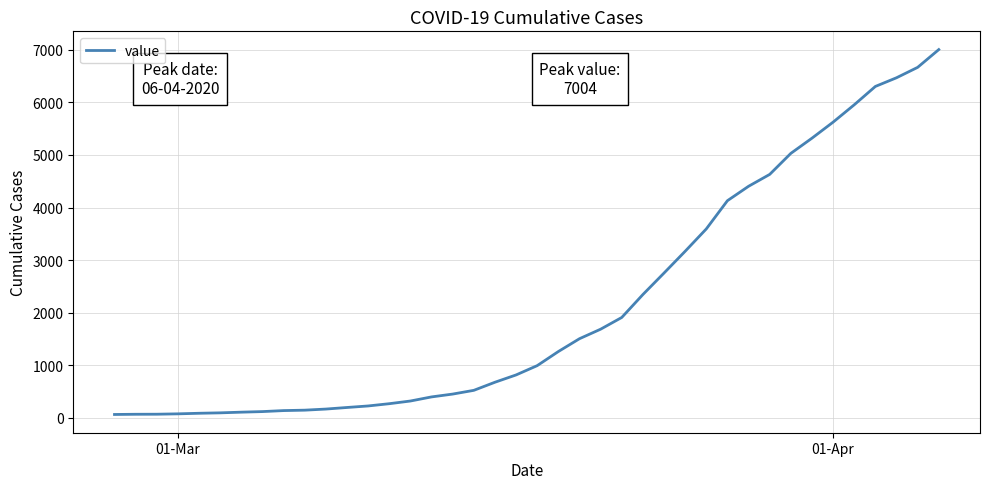

What is the greatest value displayed?

7004